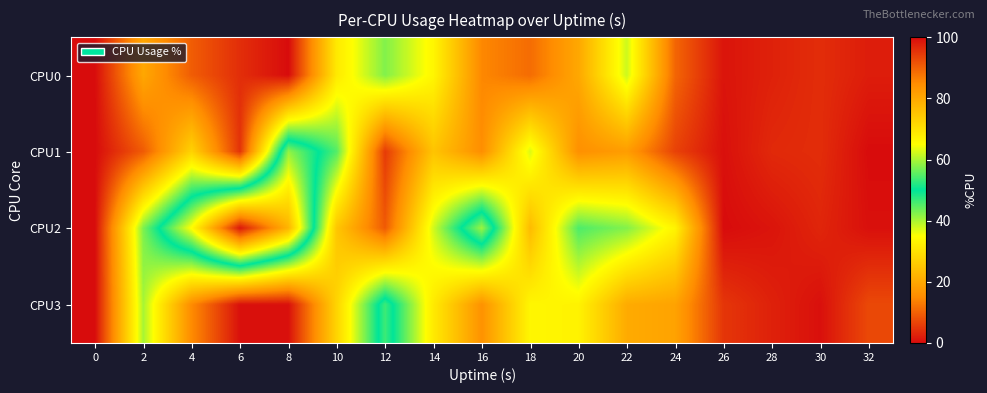

What is the difference between the highest and lowest values at 22?

24.3